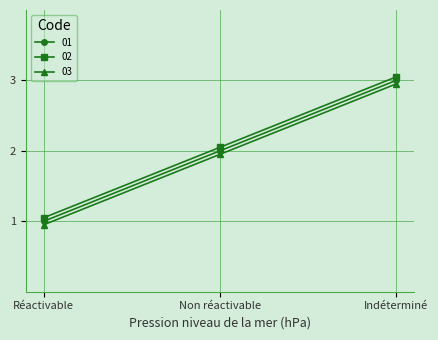

Where is 02 nearest to the value 2?

Non réactivable